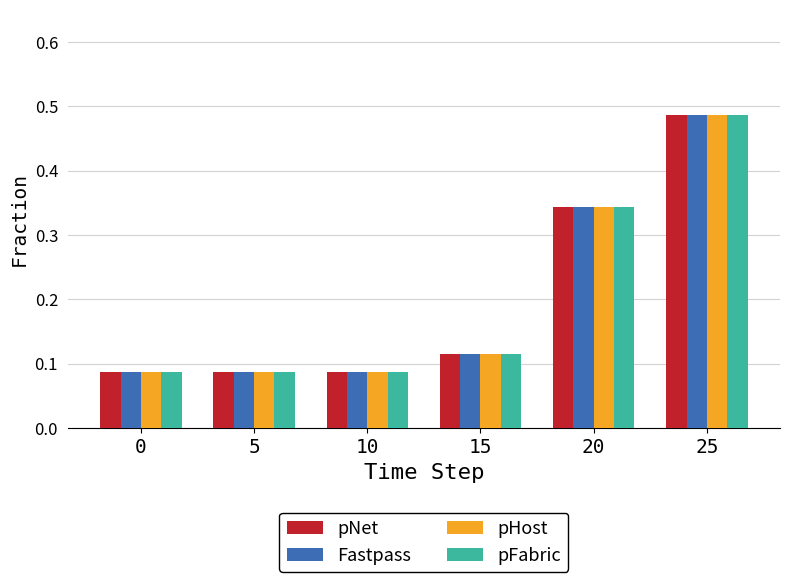

What is the difference between the maximum and minimum values in the pNet series?

0.4